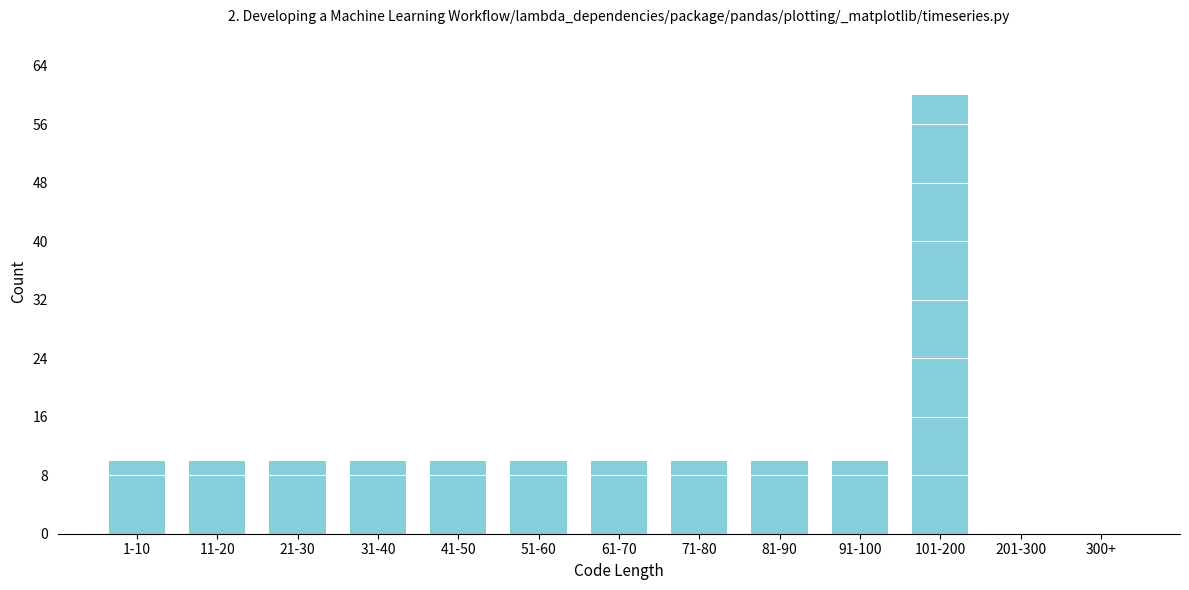

Reading left to right, list all the values displayed in this chart.

1-10=10	11-20=10	21-30=10	31-40=10	41-50=10	51-60=10	61-70=10	71-80=10	81-90=10	91-100=10	101-200=60	201-300=0	300+=0